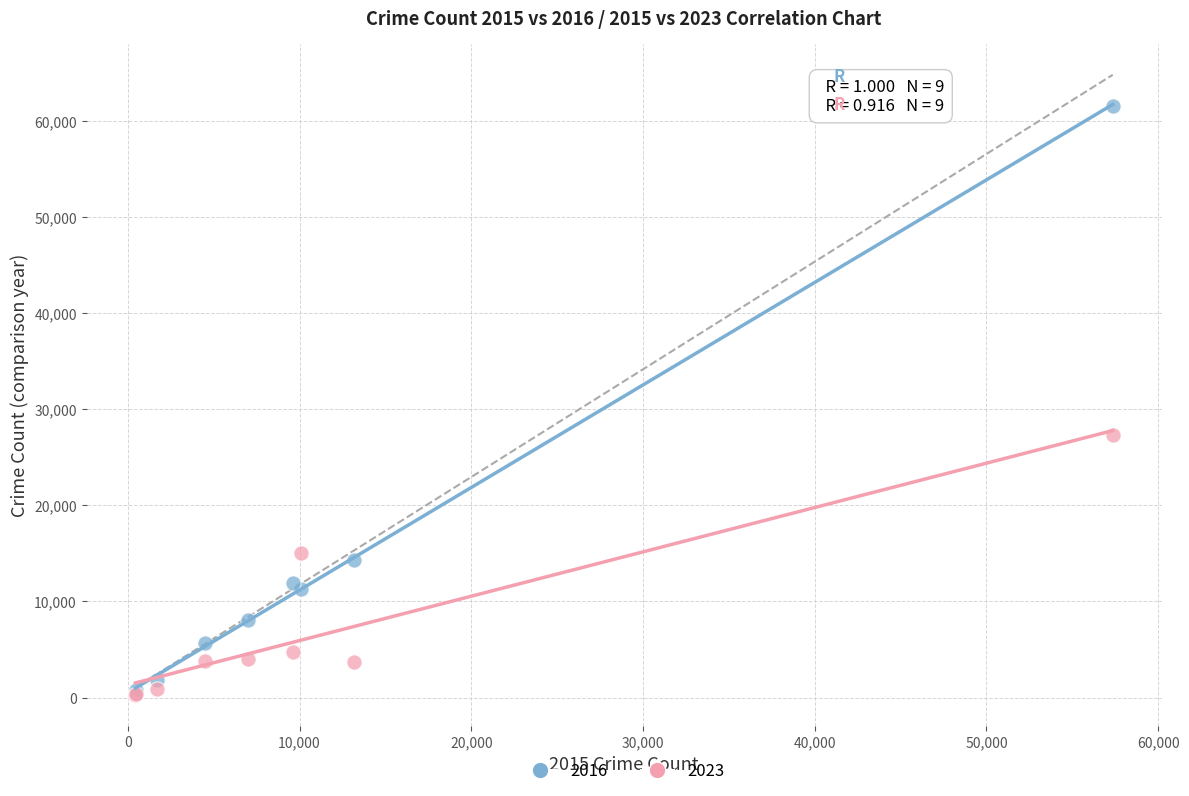

Across all series, what Y value is closest to 30936?

27330